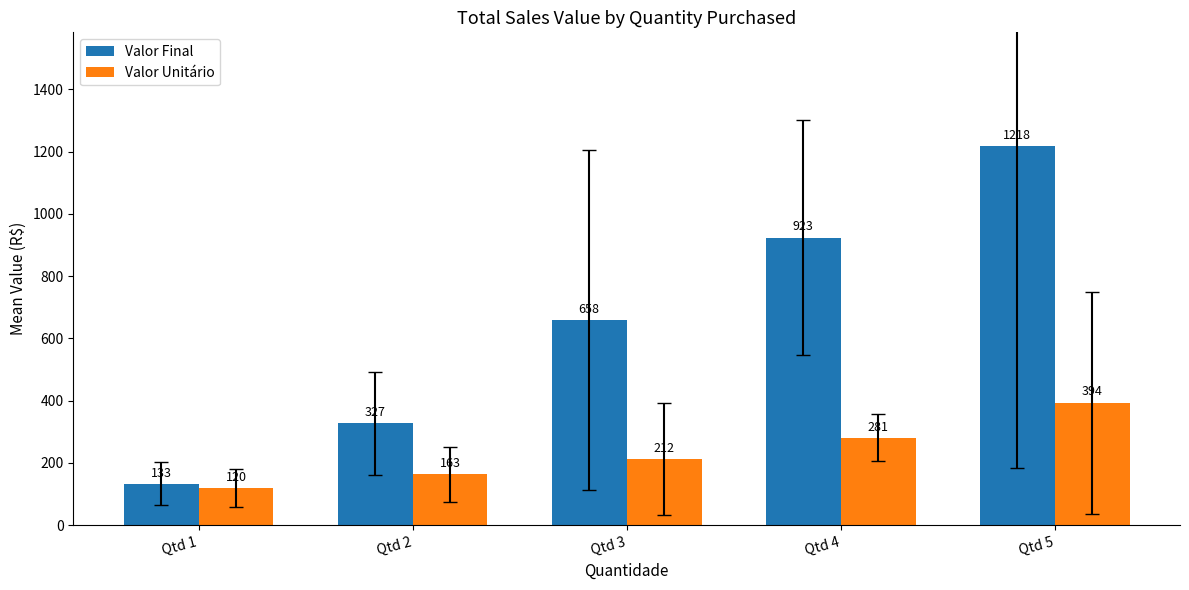

How many bars are there in each group?

2